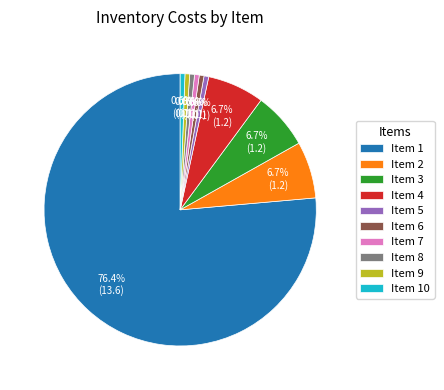

How many slices are in this pie chart?

10